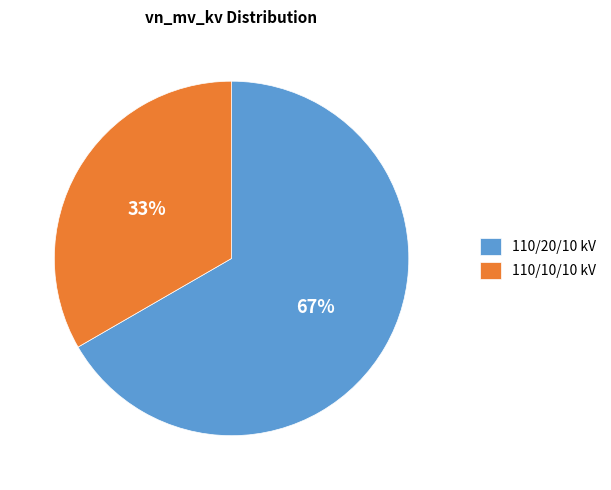

Is it true that 110/20/10 kV is 52% of the pie?

False